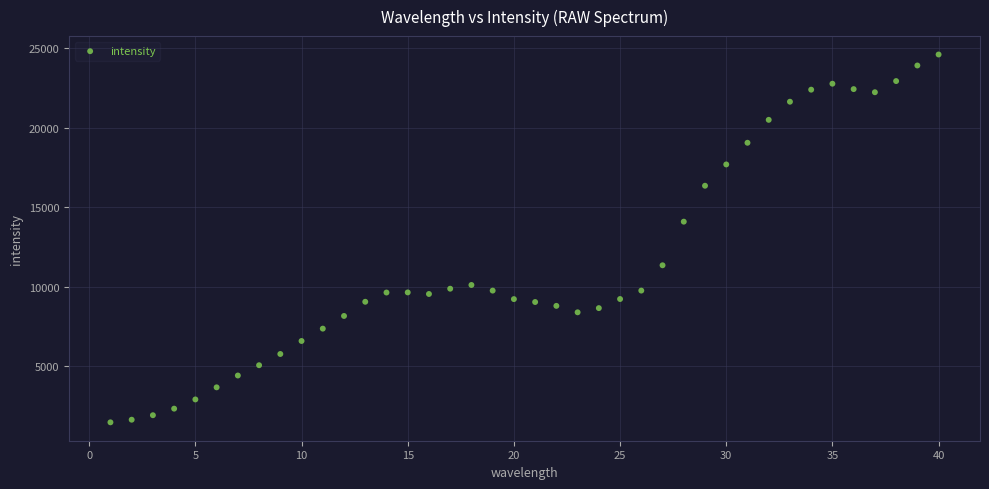

What Y value in the scatter plot is closest to 13044?

14097